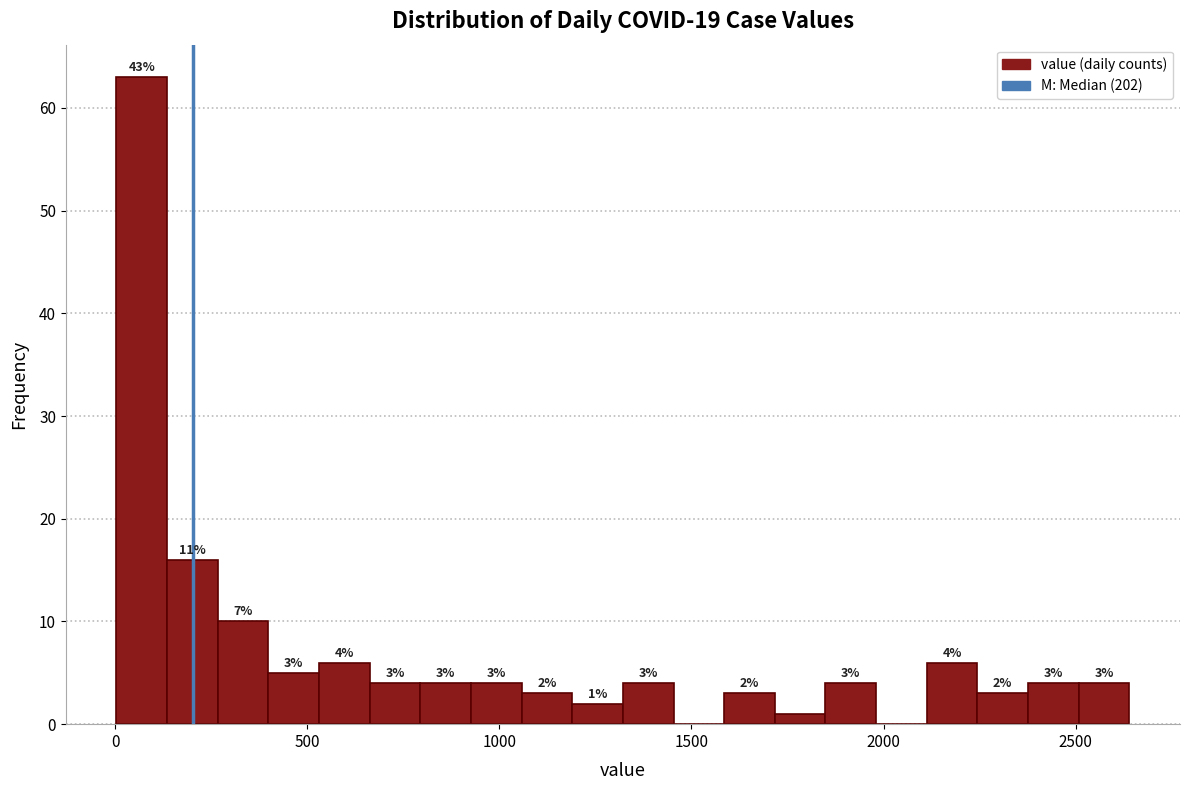

Read against the x-axis, roughly where is the centre of the tallest bar?

50